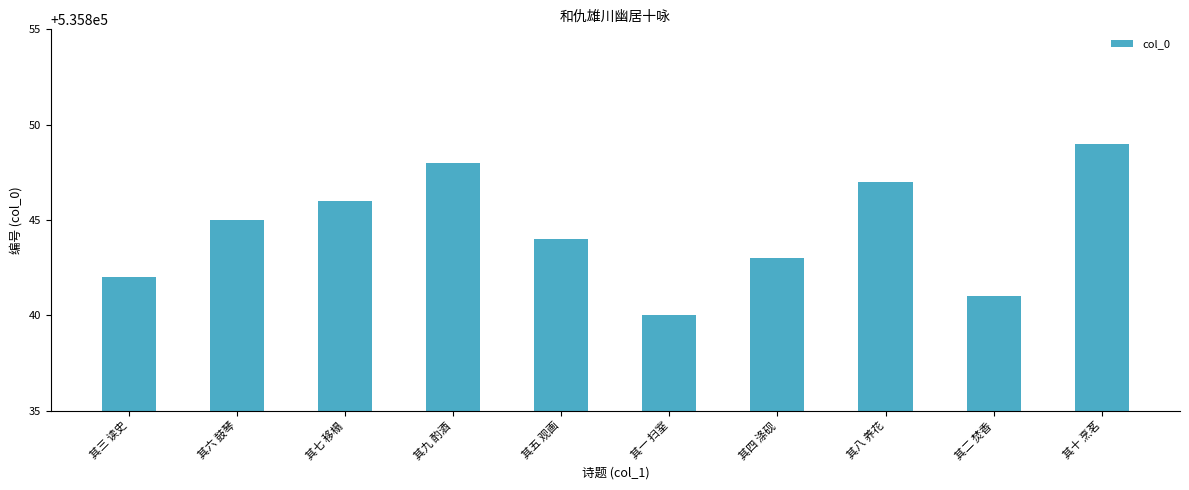

What is the difference between the maximum and minimum values?

9